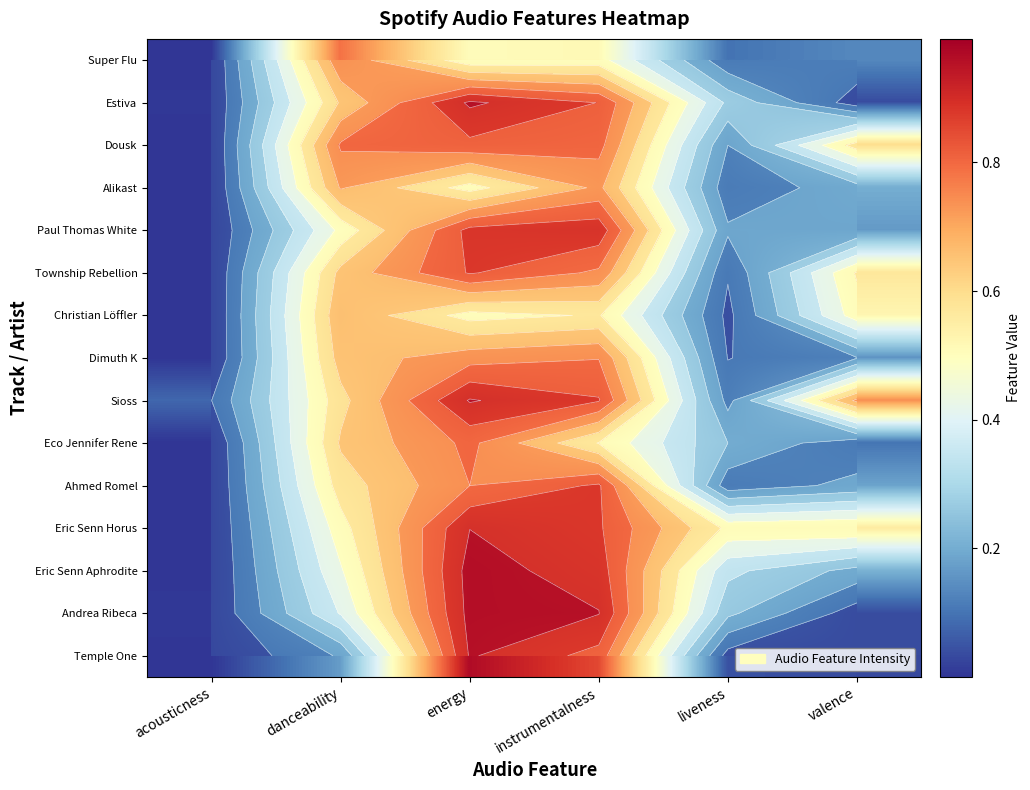

What is the total value across all series at acousticness?

0.1